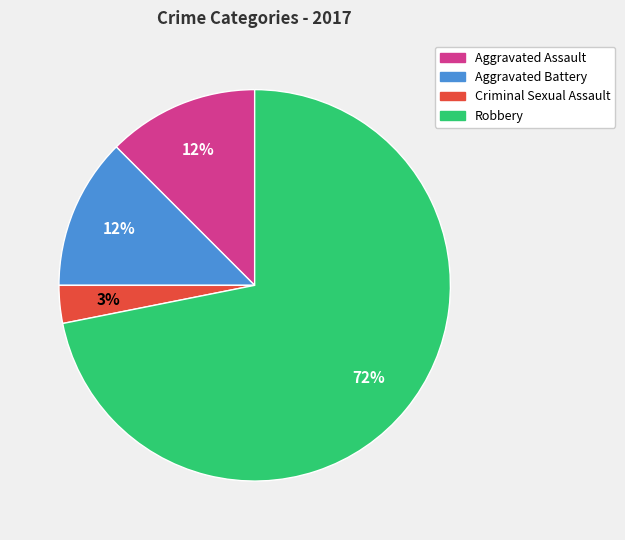

Which category accounts for the majority?

Robbery